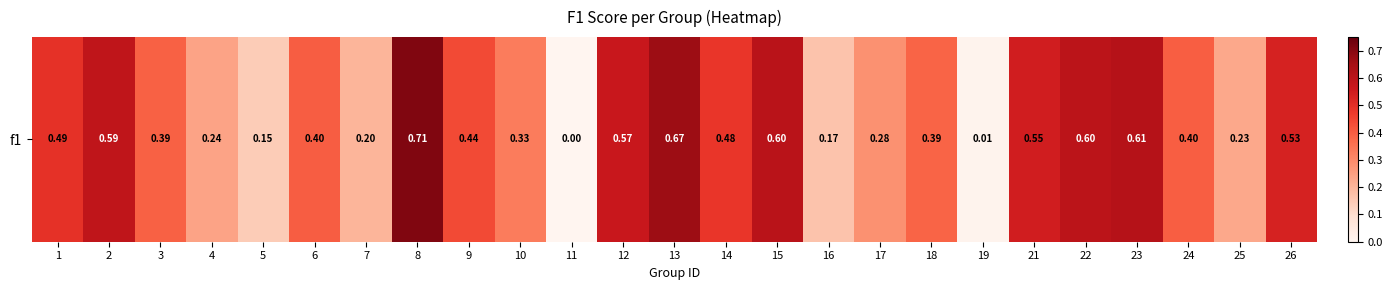

Reading right to left, what are all the values shown in this chart?

0.5	0.2	0.4	0.6	0.6	0.5	0.0	0.4	0.3	0.2	0.6	0.5	0.7	0.6	0.0	0.3	0.4	0.7	0.2	0.4	0.1	0.2	0.4	0.6	0.5